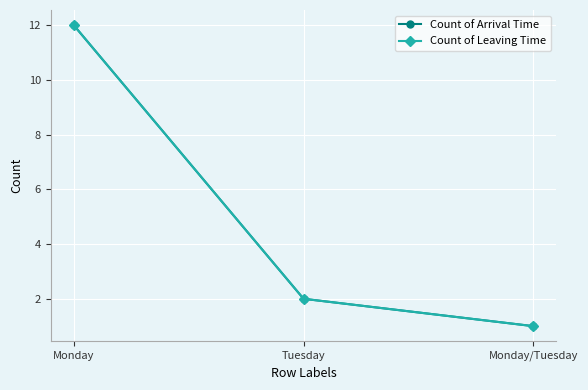

Which category has the highest value across all series?

Monday